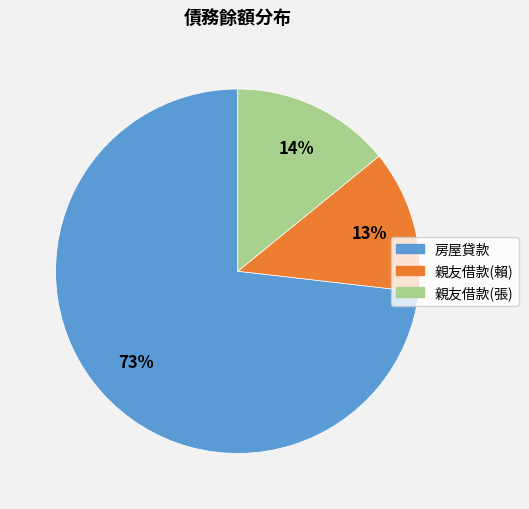

What percentage is the 房屋貸款 slice, to the nearest percent?

73%